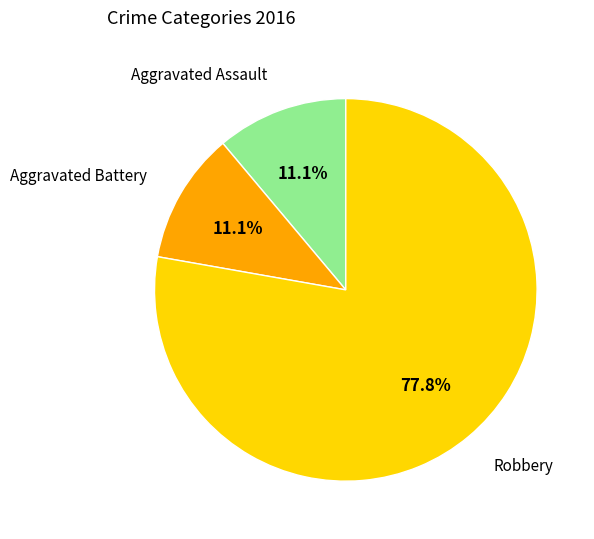

Is there any slice that represents more than half of the pie?

Yes